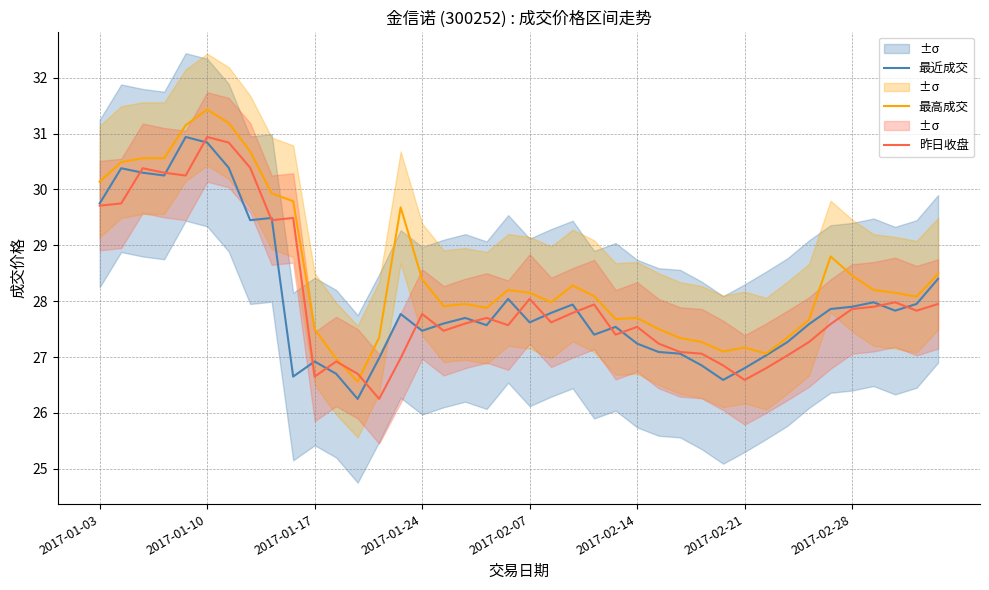

How many lines are shown in the chart?

3